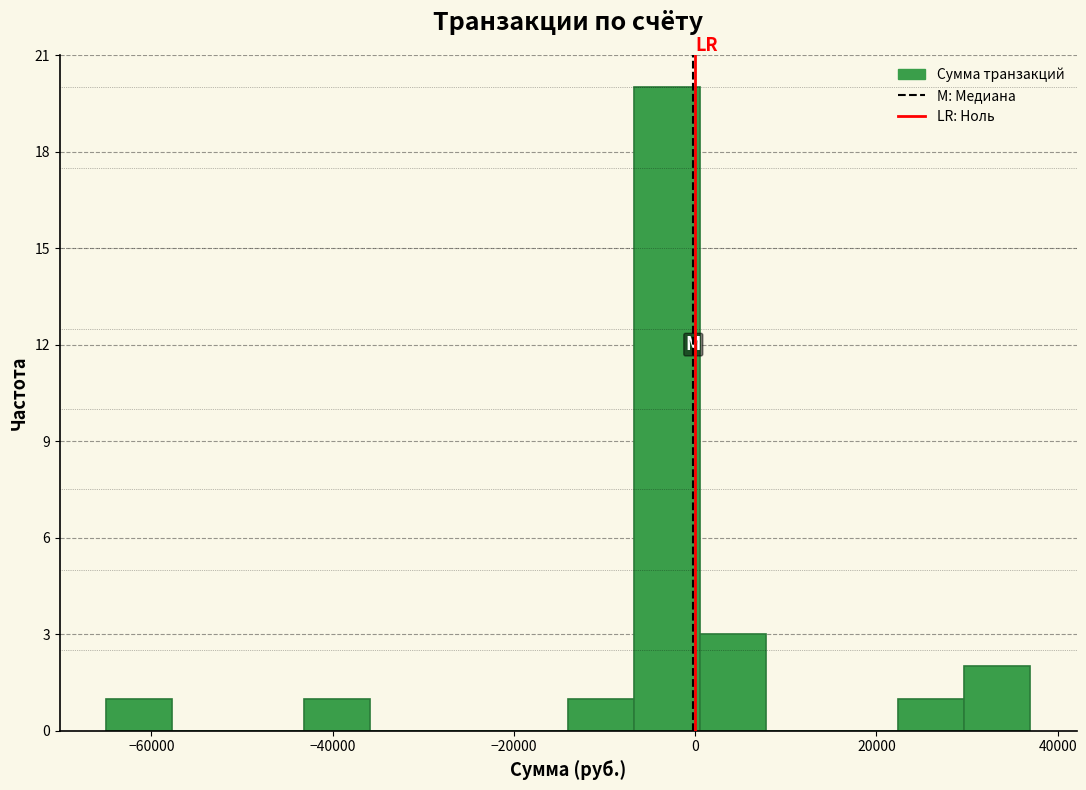

Around what value on the x-axis is the tallest bar? Give the approximate position of its centre, as read against the axis.

-4000